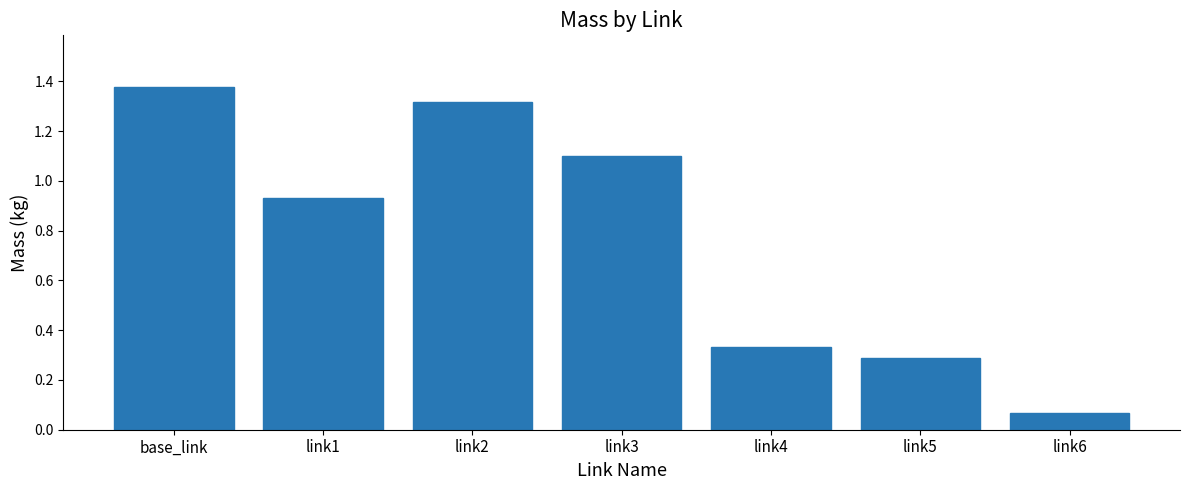

Rank the categories by value from lowest to highest.

link6, link5, link4, link1, link3, link2, base_link